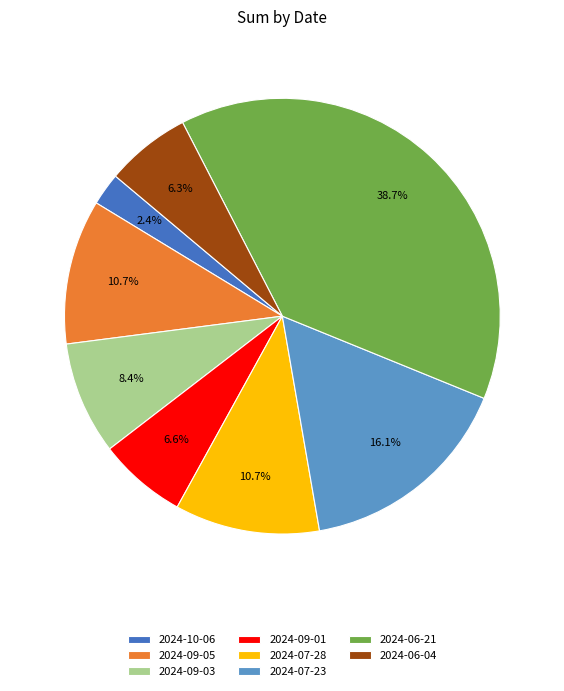

Is there any slice that represents more than half of the pie?

No